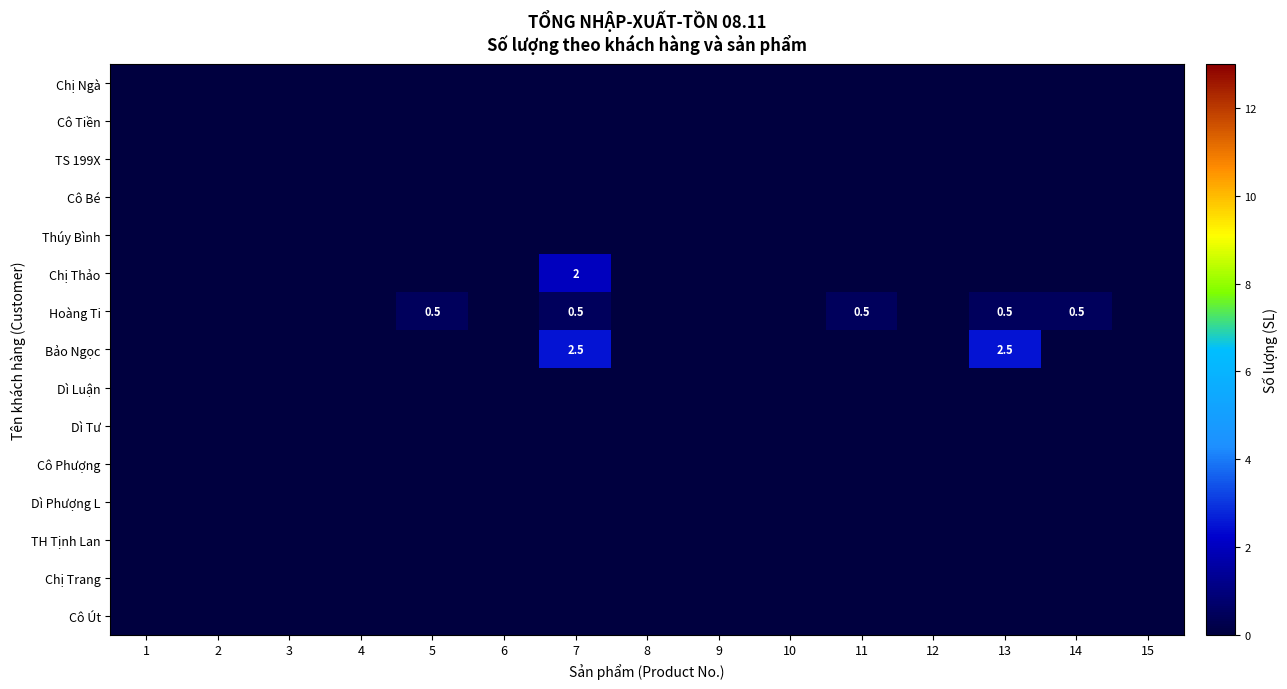

At 8, list the series in order from largest to smallest.

Chị Ngà, Cô Tiền, TS 199X, Cô Bé, Thúy Bình, Chị Thảo, Hoàng Ti, Bảo Ngọc, Dì Luận, Dì Tư, Cô Phượng, Dì Phượng L, TH Tịnh Lan, Chị Trang, Cô Út